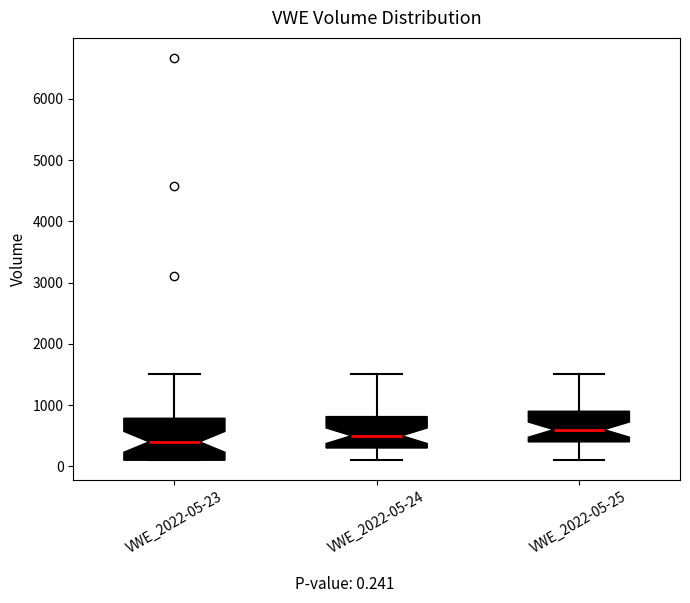

Reading left to right, read every box against the y-axis: the position of its median line, the range the box covers, and the ends of its whiskers. The values are not printed on the chart, so give them approximately, as read against the axis.

VWE_2022-05-23: median 400, box 100 to 800, whiskers 100 to 1500
VWE_2022-05-24: median 500, box 300 to 800, whiskers 100 to 1500
VWE_2022-05-25: median 600, box 400 to 900, whiskers 100 to 1500